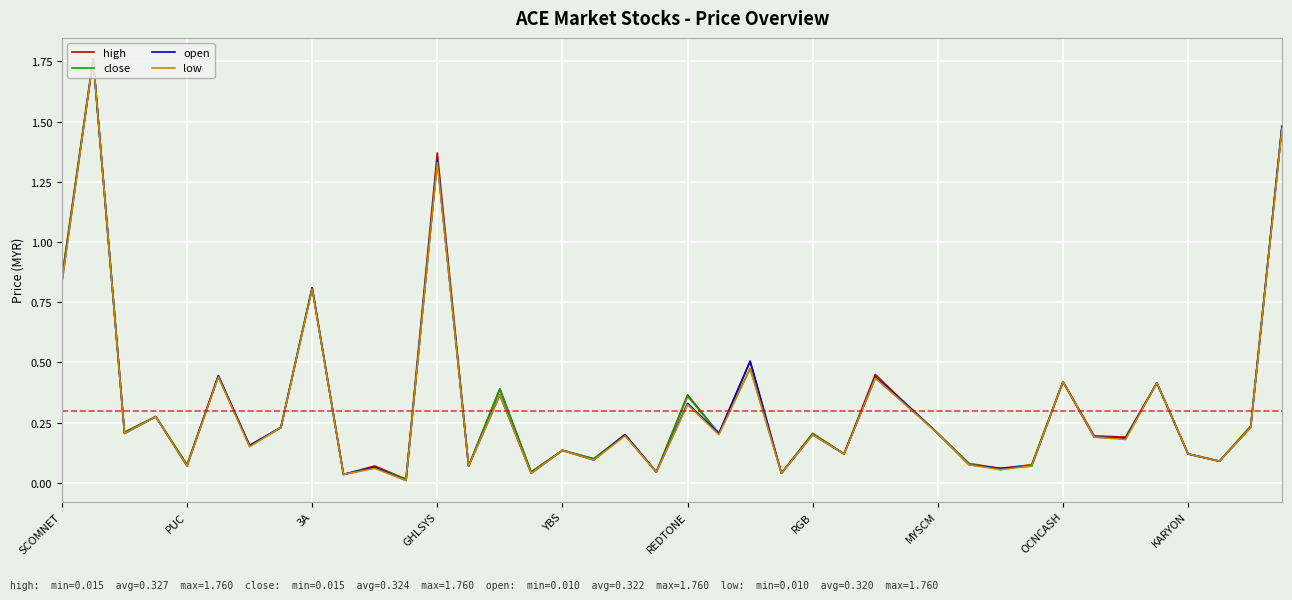

What is the difference between the maximum and second lowest values in the low series?

1.7